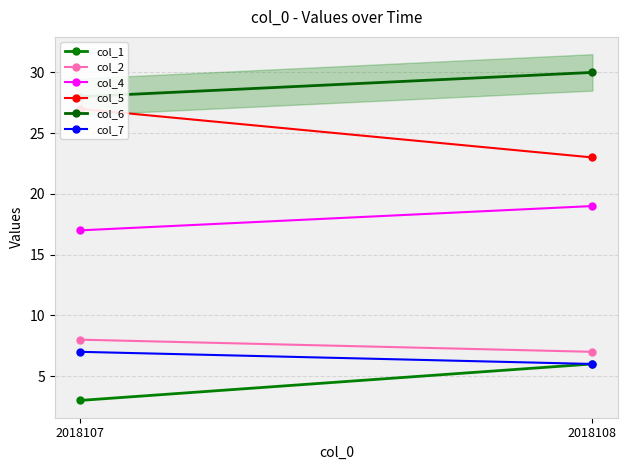

The col_4 series shows 6 at 2018108. True or false?

False